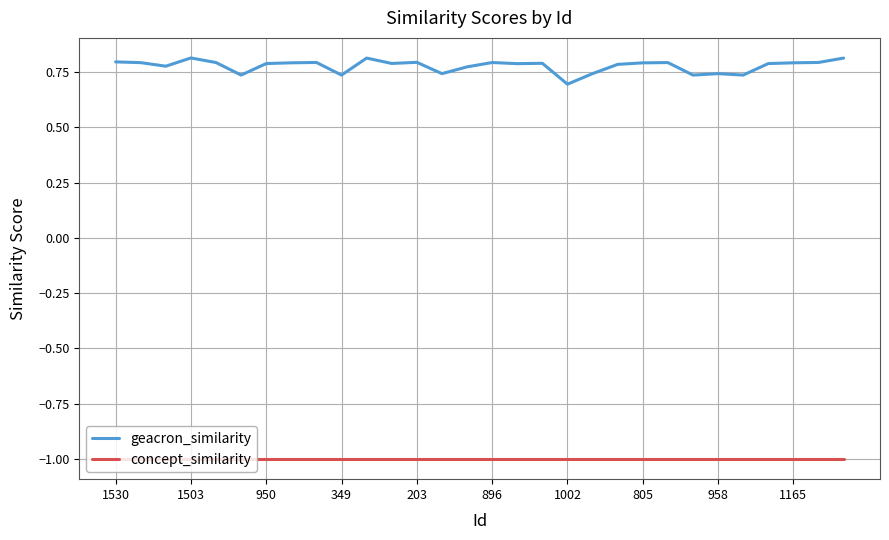

True or false: concept_similarity and geacron_similarity intersect in this chart.

False